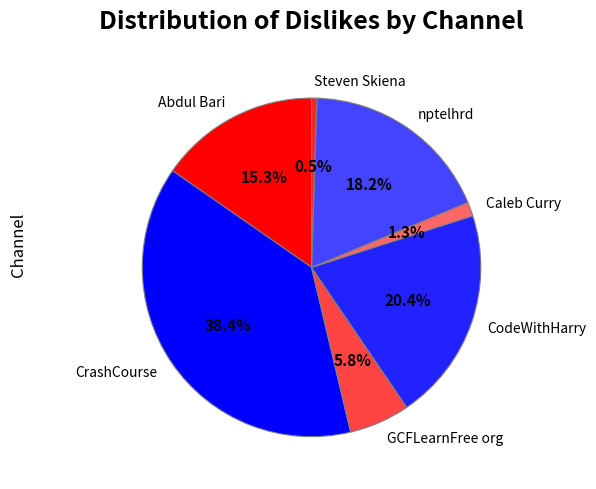

Which slice is the smallest?

Steven Skiena